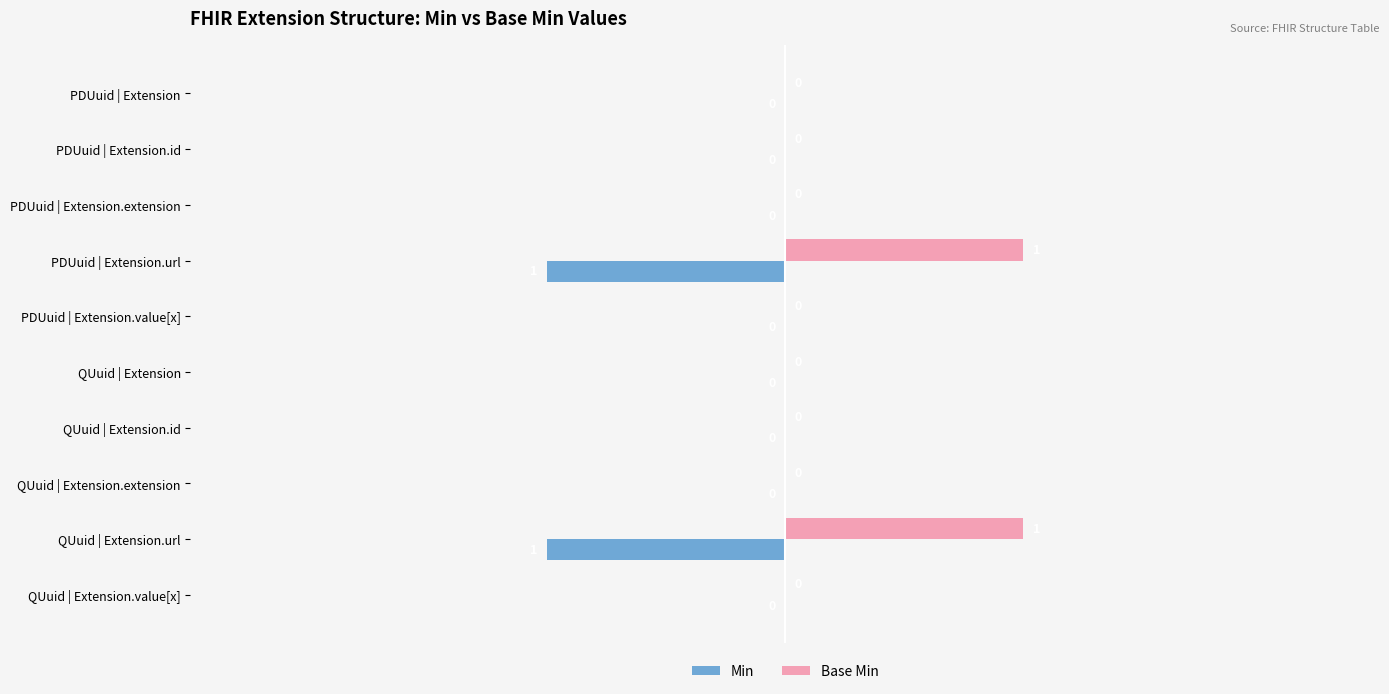

Which series has the largest total across all categories?

Base Min